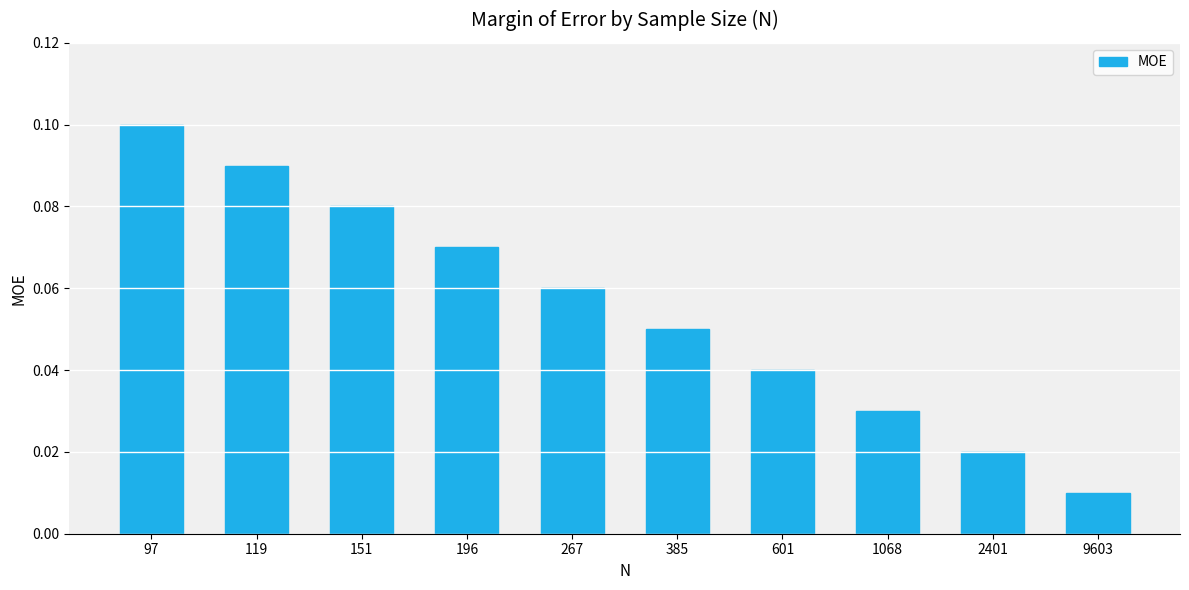

List the labels in order of value, largest first.

97, 119, 151, 196, 267, 385, 601, 1068, 2401, 9603